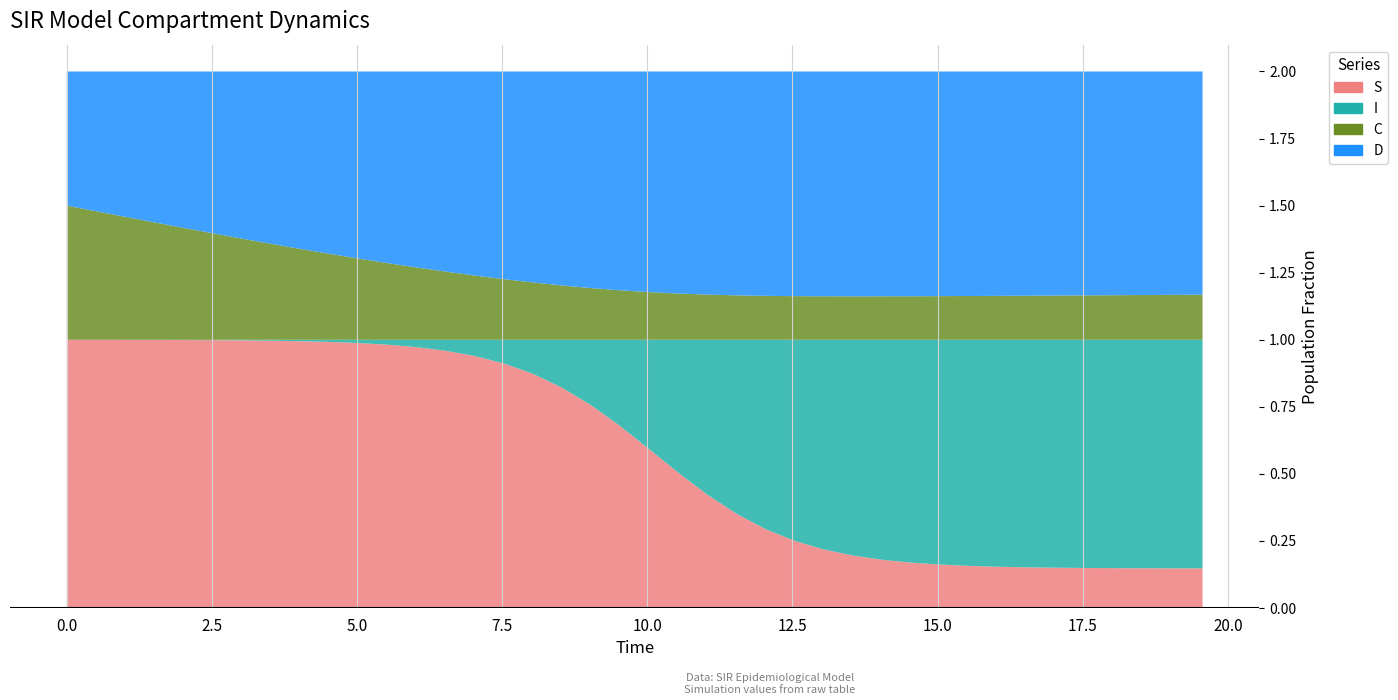

Reading left to right, extract all data points from this chart.

S: 0=1.0	1=1.0	2=1.0	3=1.0	4=1.0	5=1.0	6=1.0	7=1.0	8=1.0	9=1.0	10=1.0	11=1.0	12=1.0	13=1.0	14=0.9	15=0.9	16=0.9	17=0.8	18=0.8	19=0.7	20=0.6	21=0.5	22=0.4	23=0.4	24=0.3	25=0.3	26=0.2	27=0.2	28=0.2	29=0.2	30=0.2	31=0.2	32=0.2	33=0.2	34=0.2	35=0.1	36=0.1	37=0.1	38=0.1	39=0.1
I: 0=0.0	1=0.0	2=0.0	3=0.0	4=0.0	5=0.0	6=0.0	7=0.0	8=0.0	9=0.0	10=0.0	11=0.0	12=0.0	13=0.0	14=0.1	15=0.1	16=0.1	17=0.2	18=0.2	19=0.3	20=0.4	21=0.5	22=0.6	23=0.6	24=0.7	25=0.7	26=0.8	27=0.8	28=0.8	29=0.8	30=0.8	31=0.8	32=0.8	33=0.8	34=0.8	35=0.9	36=0.9	37=0.9	38=0.9	39=0.9
C: 0=0.5	1=0.5	2=0.5	3=0.4	4=0.4	5=0.4	6=0.4	7=0.4	8=0.3	9=0.3	10=0.3	11=0.3	12=0.3	13=0.3	14=0.2	15=0.2	16=0.2	17=0.2	18=0.2	19=0.2	20=0.2	21=0.2	22=0.2	23=0.2	24=0.2	25=0.2	26=0.2	27=0.2	28=0.2	29=0.2	30=0.2	31=0.2	32=0.2	33=0.2	34=0.2	35=0.2	36=0.2	37=0.2	38=0.2	39=0.2
D: 0=0.5	1=0.5	2=0.5	3=0.6	4=0.6	5=0.6	6=0.6	7=0.6	8=0.7	9=0.7	10=0.7	11=0.7	12=0.7	13=0.7	14=0.8	15=0.8	16=0.8	17=0.8	18=0.8	19=0.8	20=0.8	21=0.8	22=0.8	23=0.8	24=0.8	25=0.8	26=0.8	27=0.8	28=0.8	29=0.8	30=0.8	31=0.8	32=0.8	33=0.8	34=0.8	35=0.8	36=0.8	37=0.8	38=0.8	39=0.8